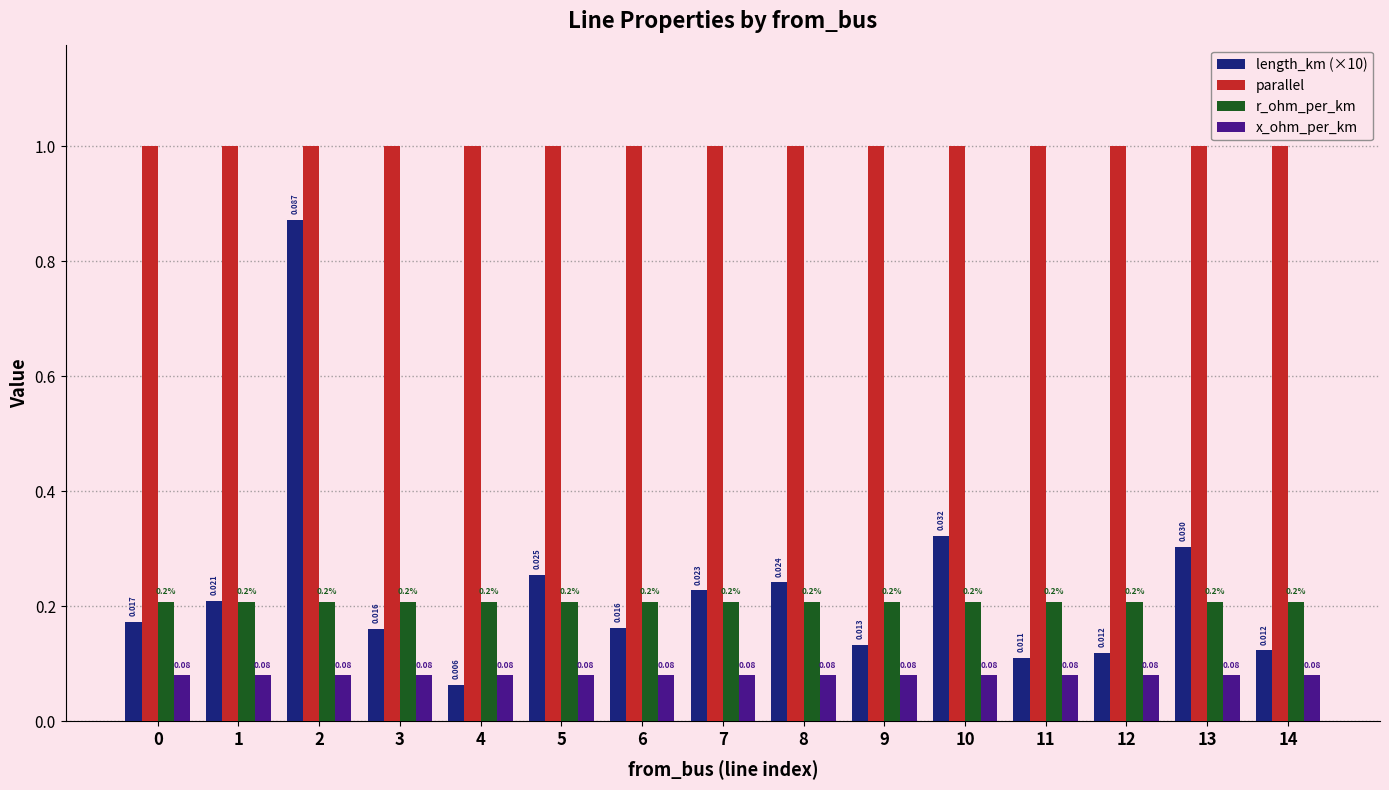

Is it true that x_ohm_per_km equals 0.0 at 7?

False